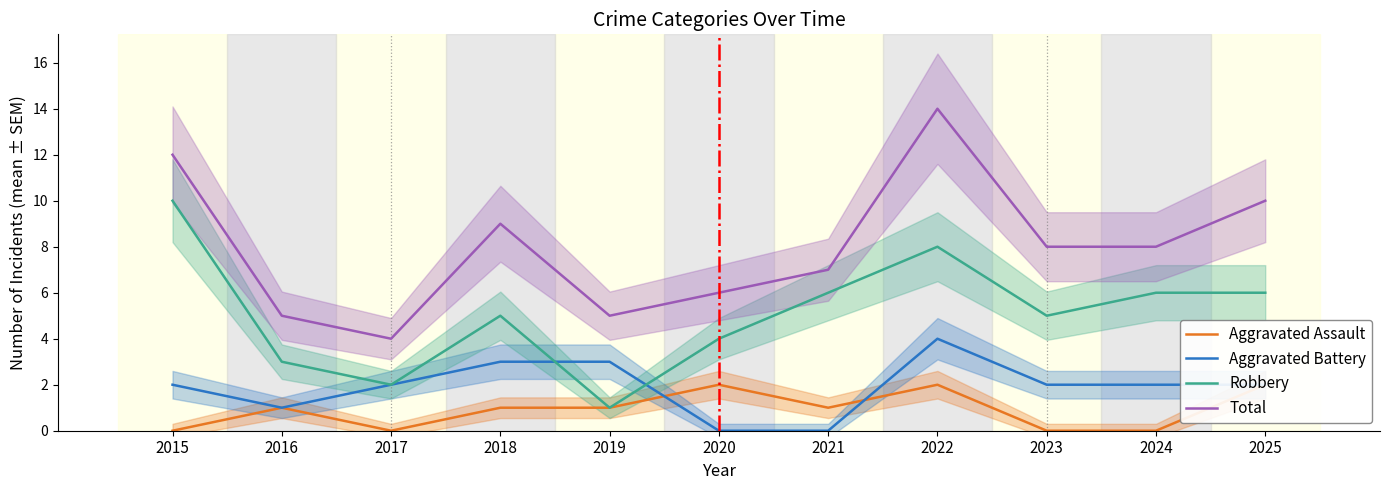

In Aggravated Battery, how many points are higher than both neighbors (excluding endpoints)?

1